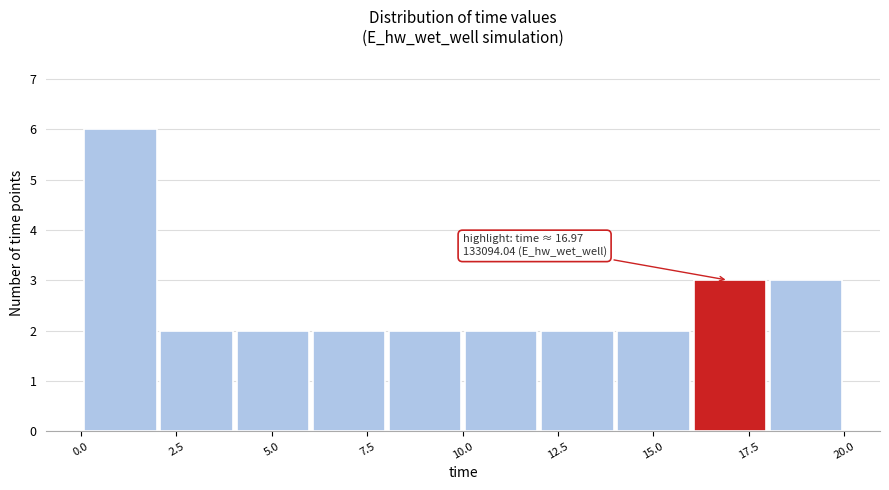

Read against the x-axis, roughly where is the centre of the tallest bar?

1.0